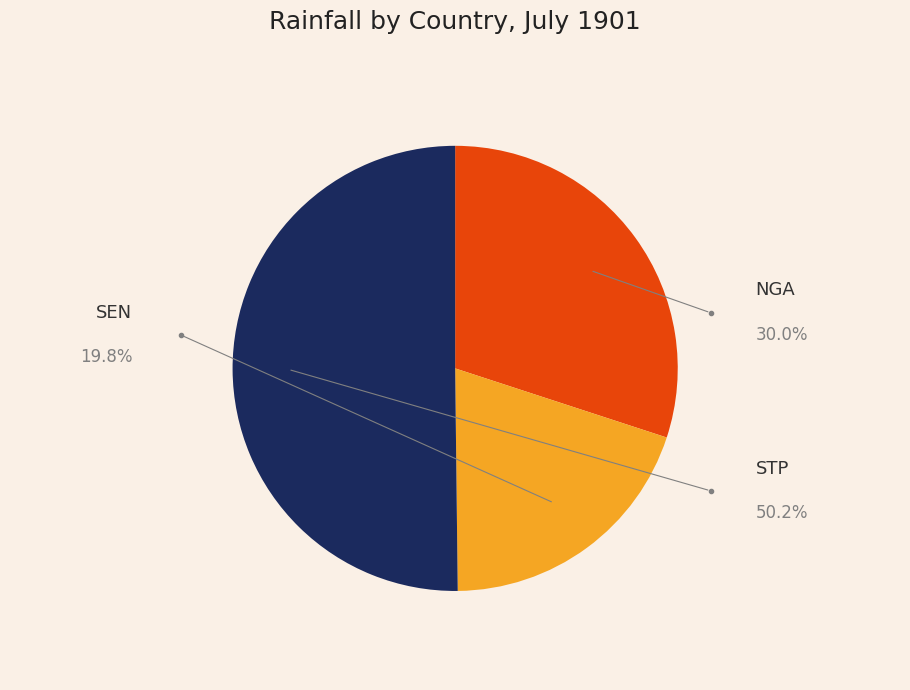

Count the number of slices in the pie.

3